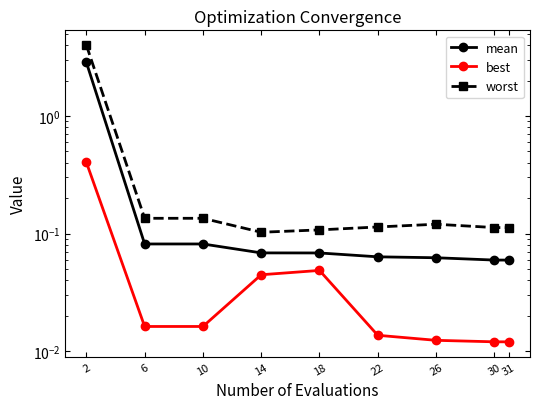

Where is mean nearest to the value 1?

6